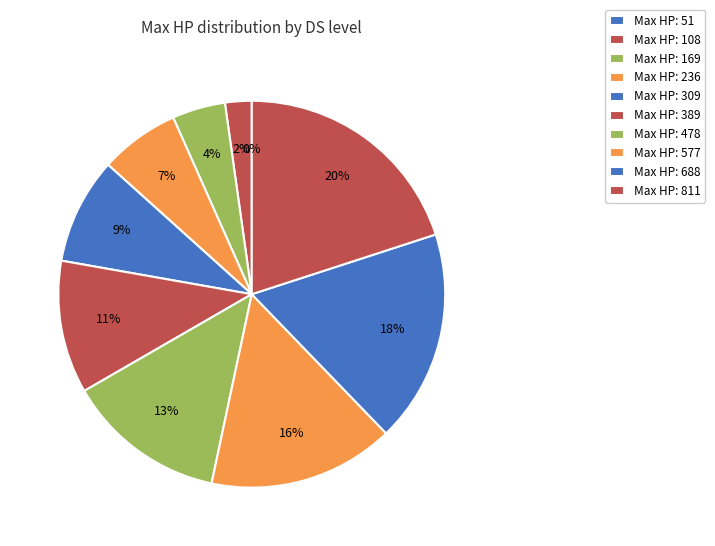

What is the total percentage of 577 and 478?

28.9%